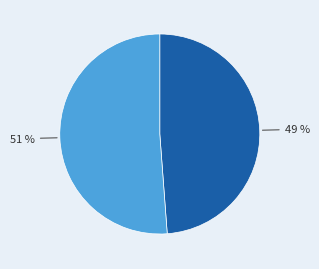

Is there a majority slice in this chart?

Yes